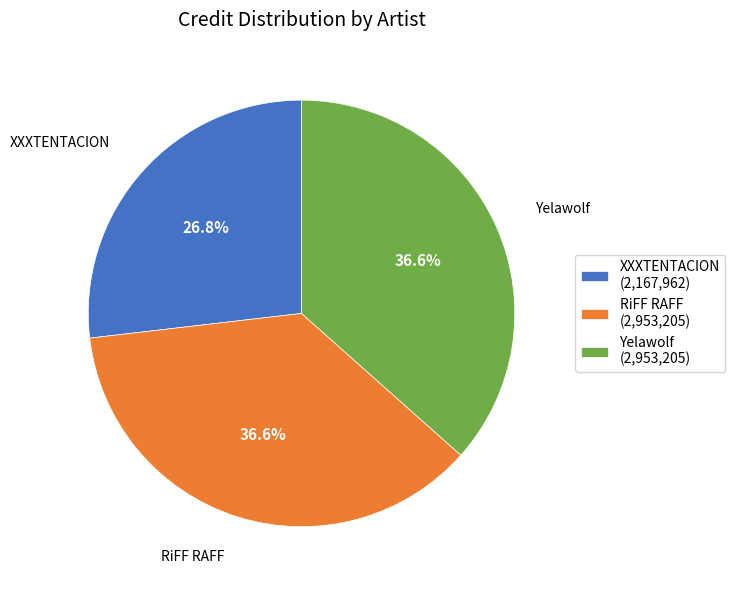

Is the sum of XXXTENTACION and RiFF RAFF greater than half?

Yes